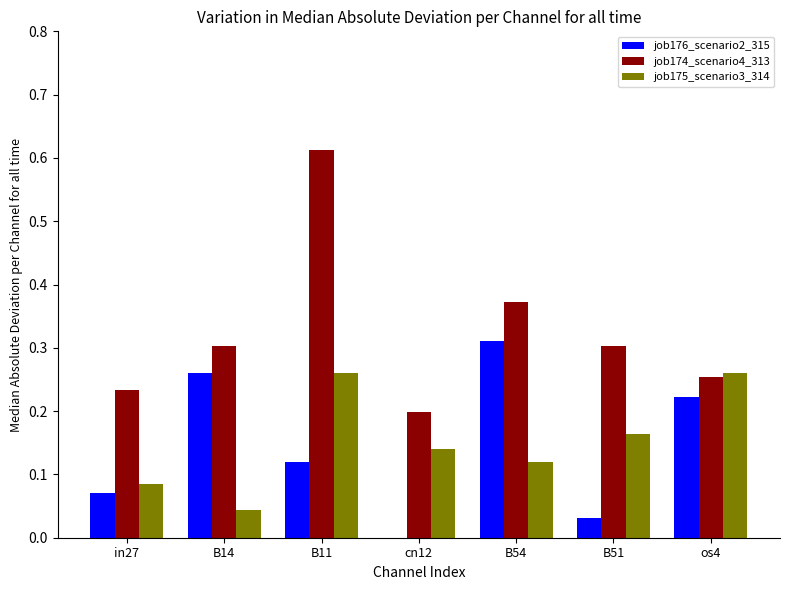

The job174_scenario4_313 series shows 0.1 at cn12. True or false?

False